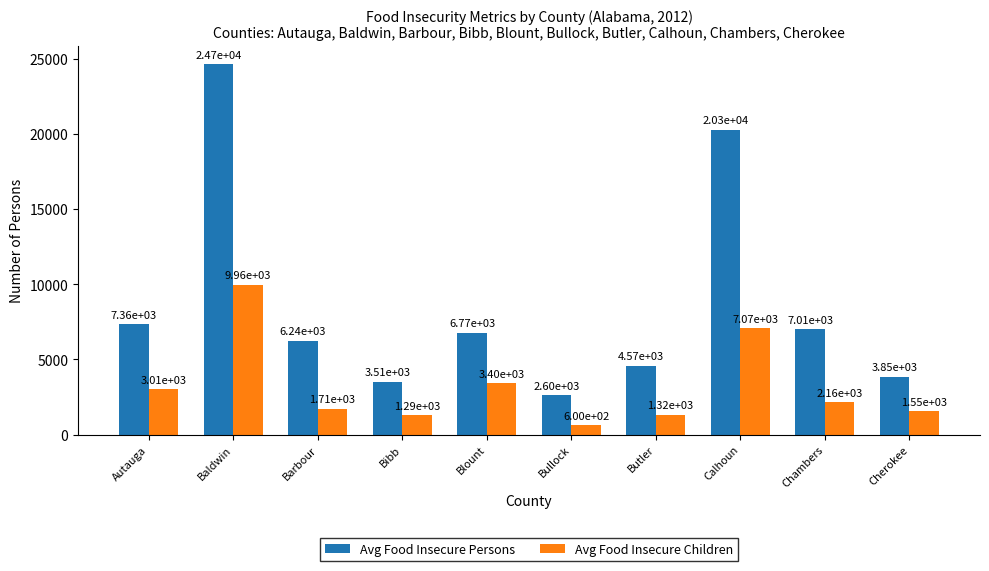

Where is Avg Food Insecure Persons nearest to the value 13630?

Autauga